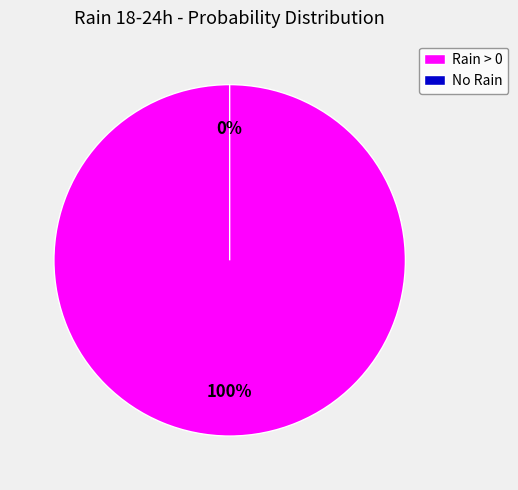

The 2023-10-29 slice represents 10% of the pie. True or false?

True